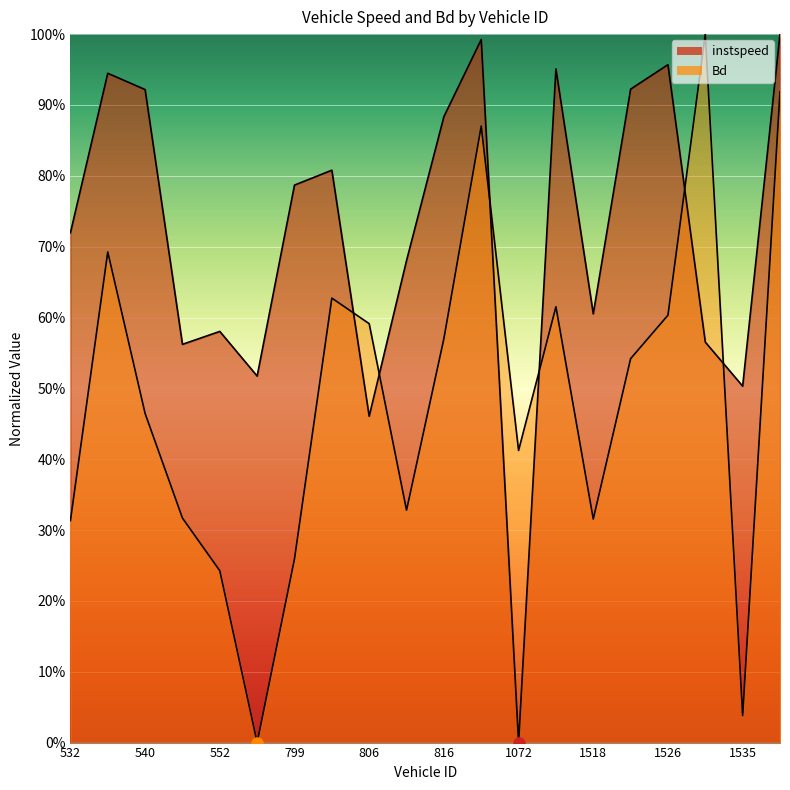

How many distinct data groups are displayed?

2